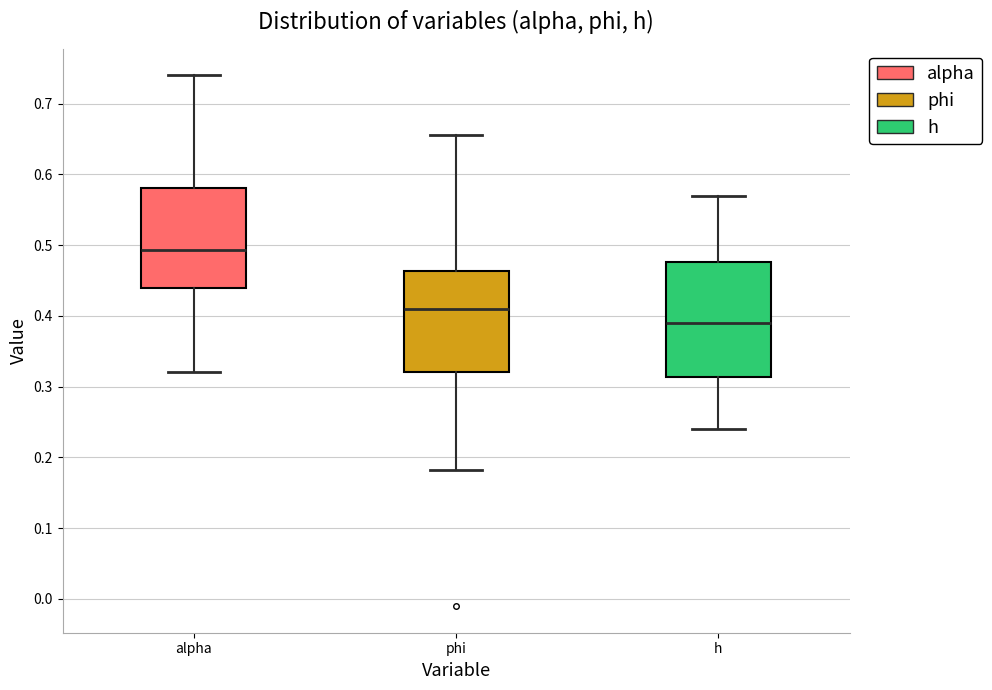

Which box has the lowest median line?

h